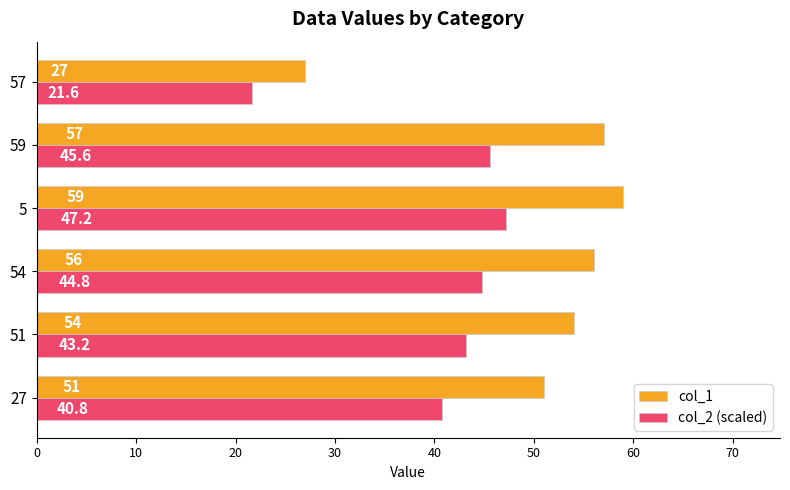

Which series has the widest spread of values?

col_1